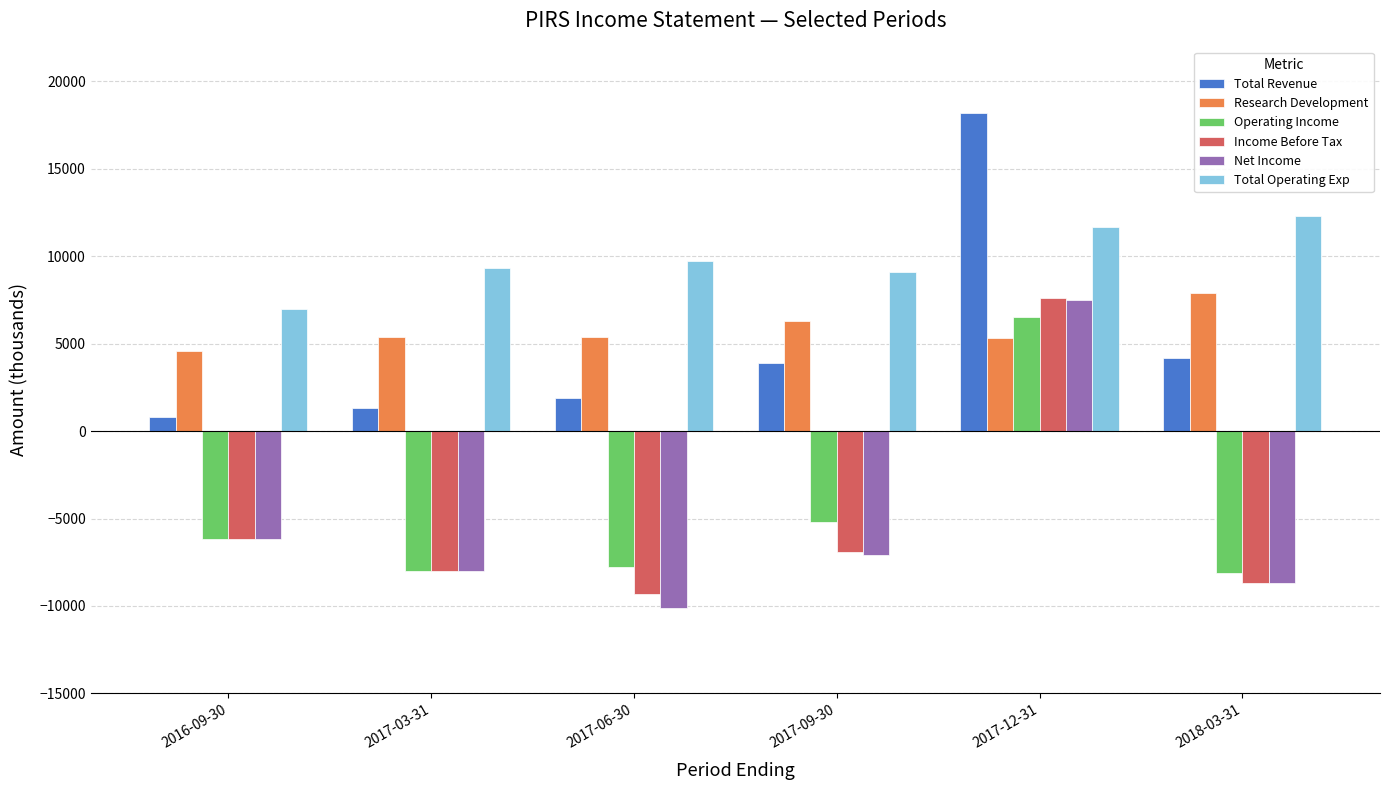

At which label is Net Income closest to -1300?

2016-09-30